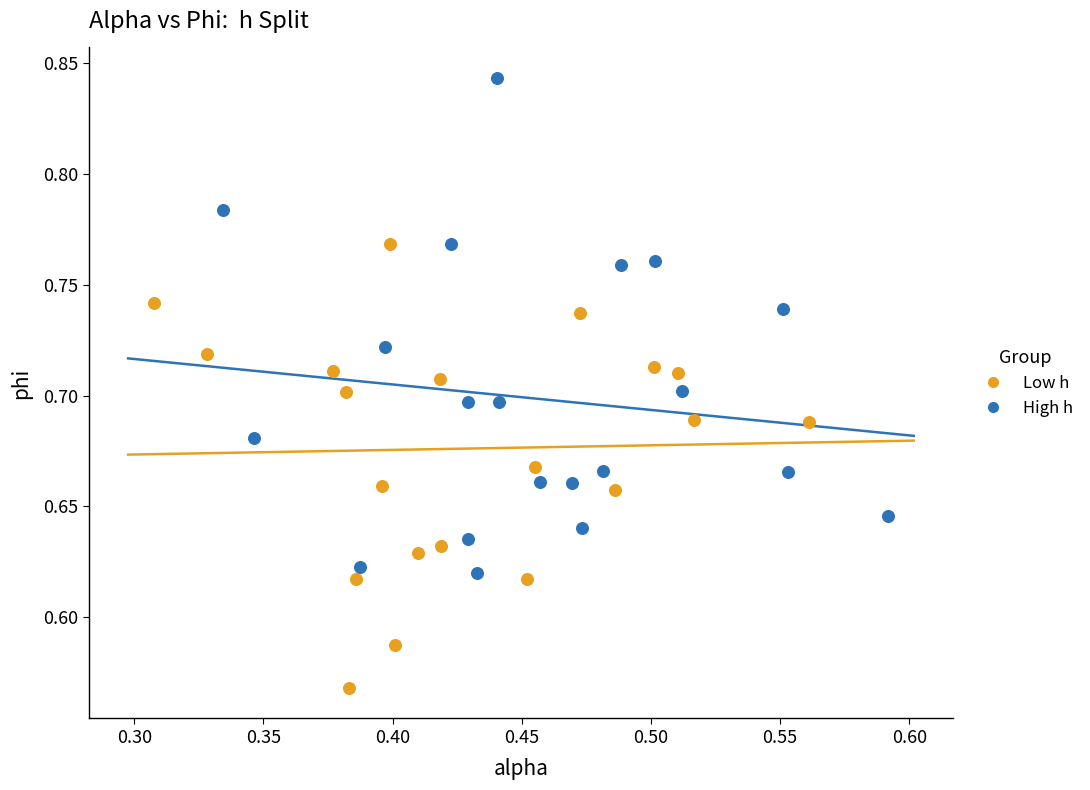

Which series reaches the minimum Y coordinate?

Low h